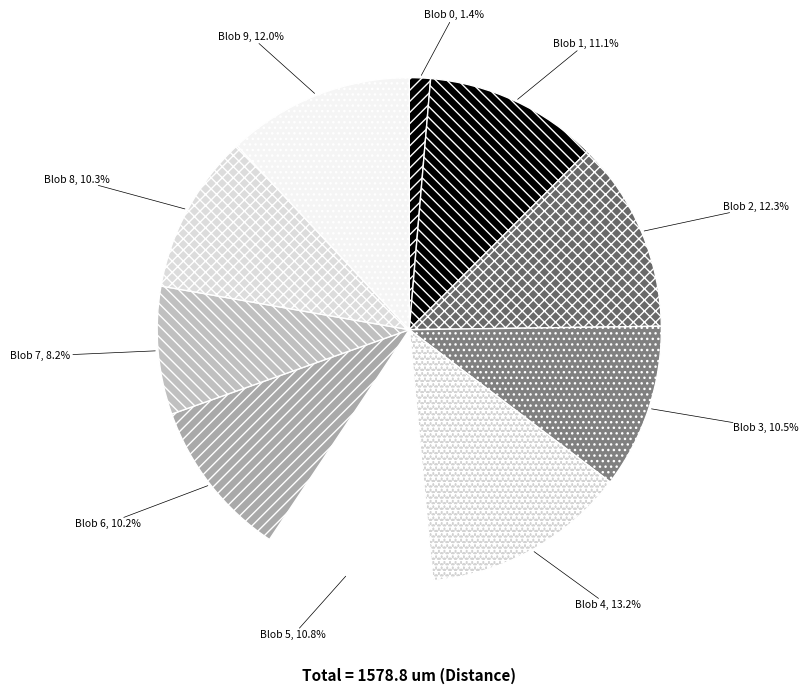

Does Blob 7 represent more than half of the total?

No